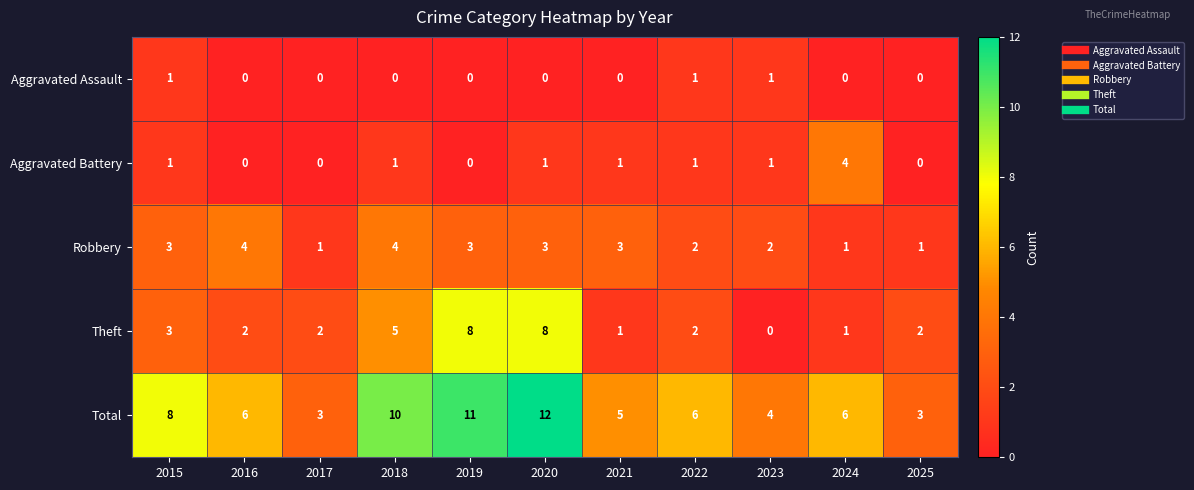

At which category does the chart reach its peak across all series?

2020